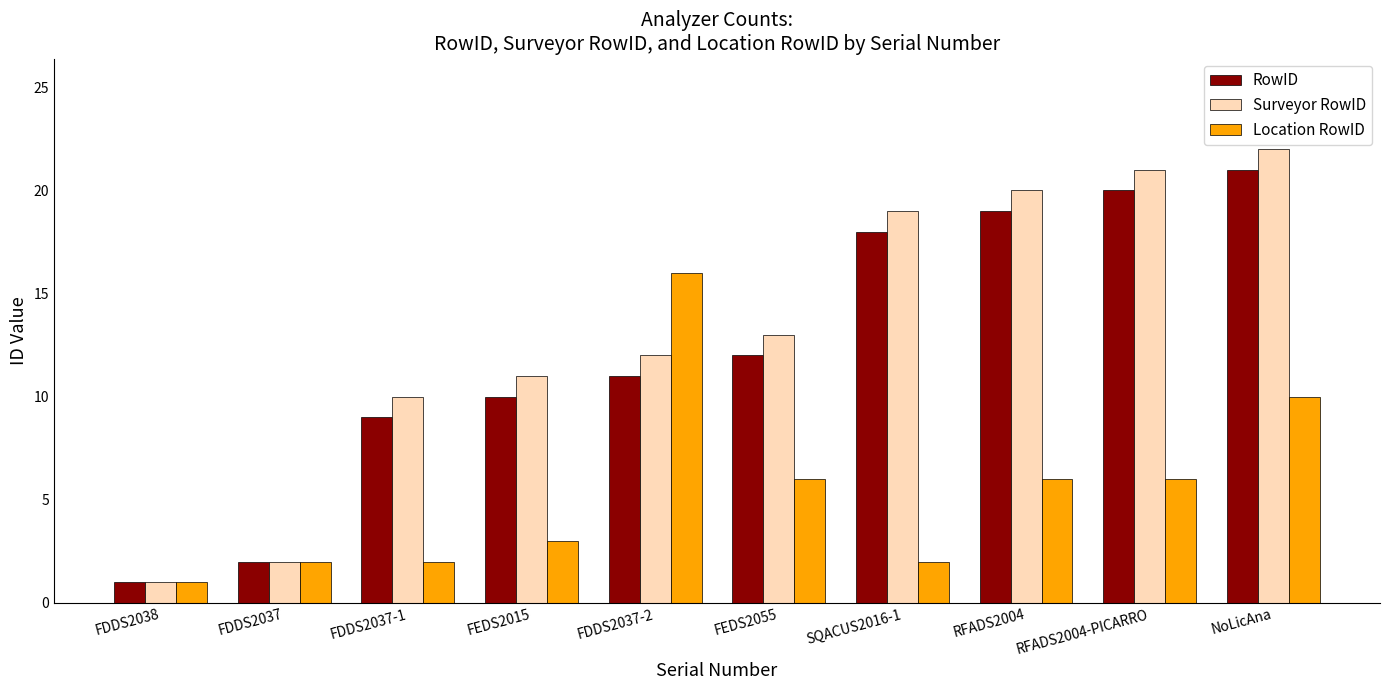

Are the bars grouped side by side (vs. stacked)?

Yes